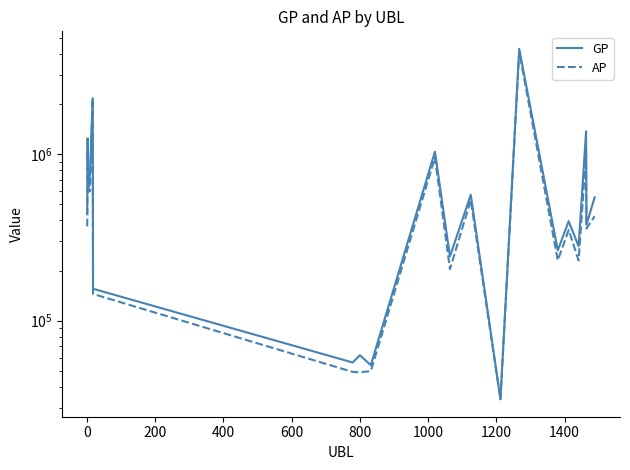

What are all the series names shown in the legend?

GP, AP